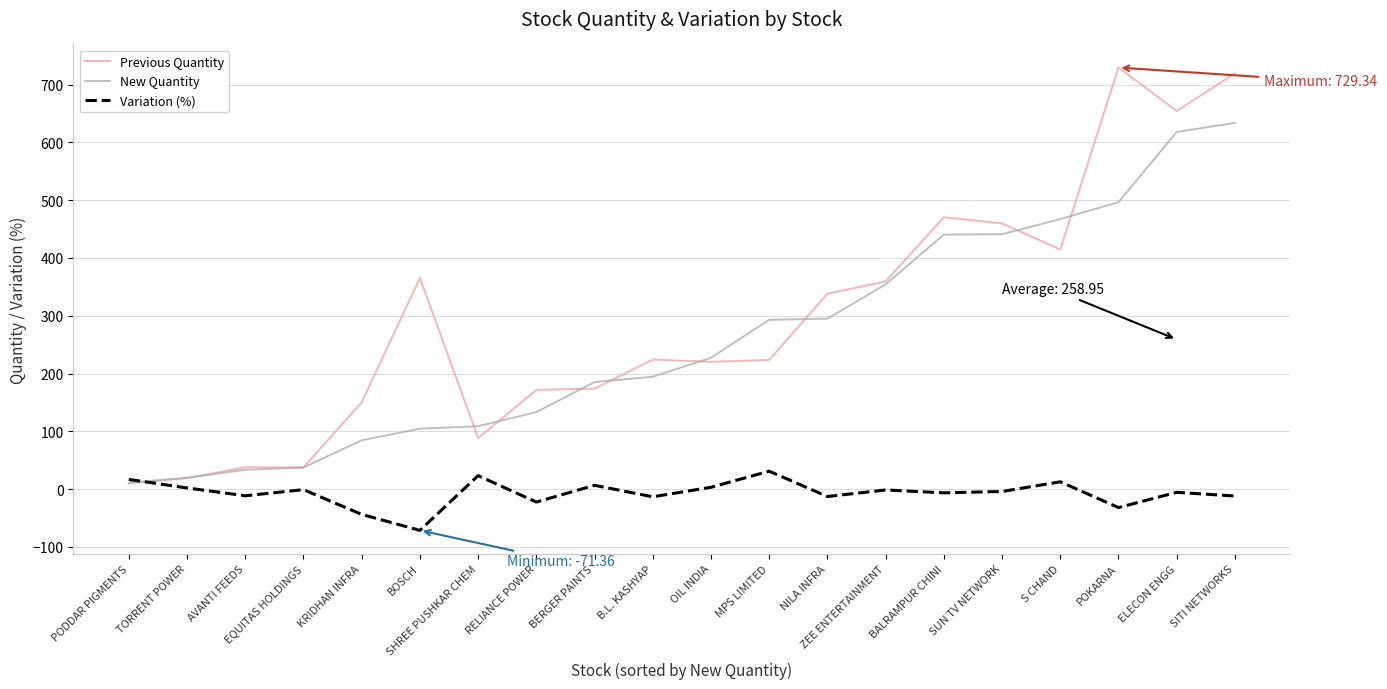

Where is the first local minimum for Variation (%)?

AVANTI FEEDS